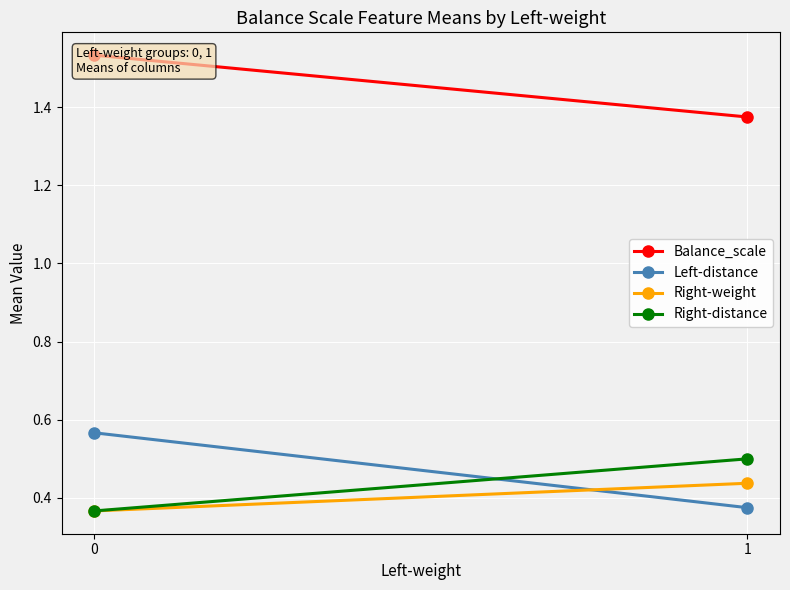

What is the value of the Balance_scale point at the 2nd from the left?

1.4